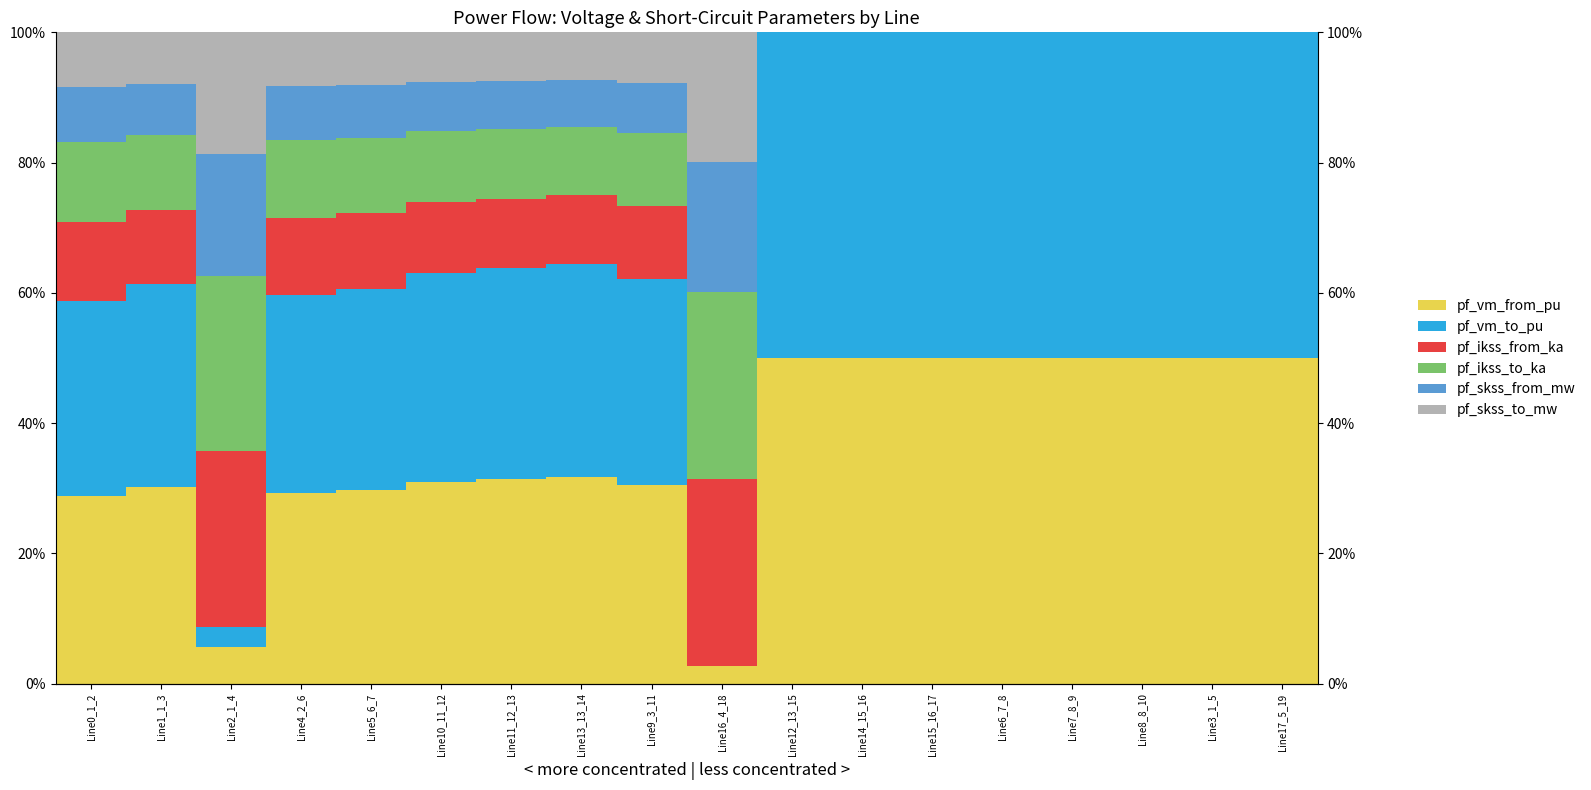

What are all the series names shown in the legend?

pf_vm_from_pu, pf_vm_to_pu, pf_ikss_from_ka, pf_ikss_to_ka, pf_skss_from_mw, pf_skss_to_mw